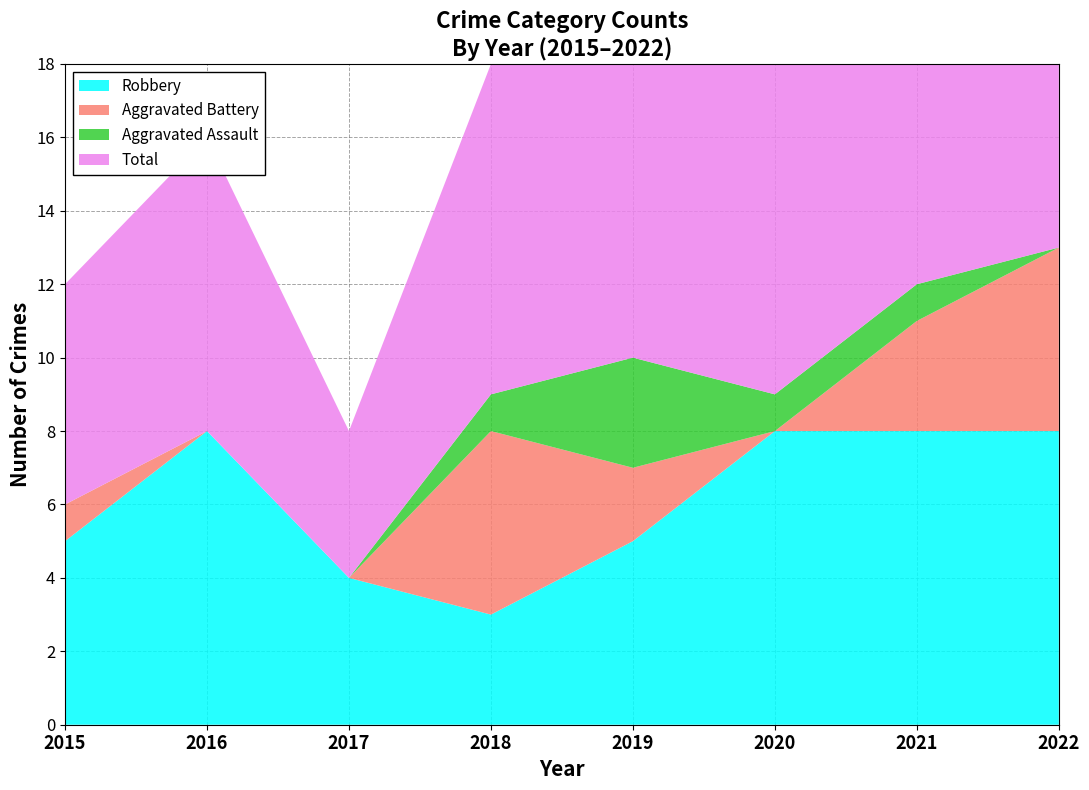

Reading left to right, what are all the values shown in this chart?

Robbery: 2015=5	2016=8	2017=4	2018=3	2019=5	2020=8	2021=8	2022=8
Aggravated Battery: 2015=1	2016=0	2017=0	2018=5	2019=2	2020=0	2021=3	2022=5
Aggravated Assault: 2015=0	2016=0	2017=0	2018=1	2019=3	2020=1	2021=1	2022=0
Total: 2015=6	2016=8	2017=4	2018=9	2019=11	2020=9	2021=12	2022=14